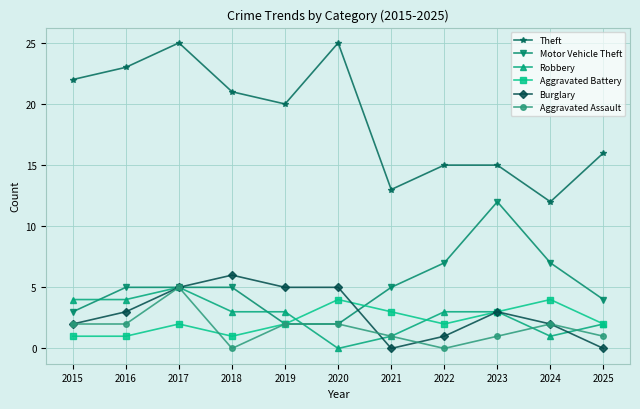

At which category does Robbery reach its first local peak?

2017